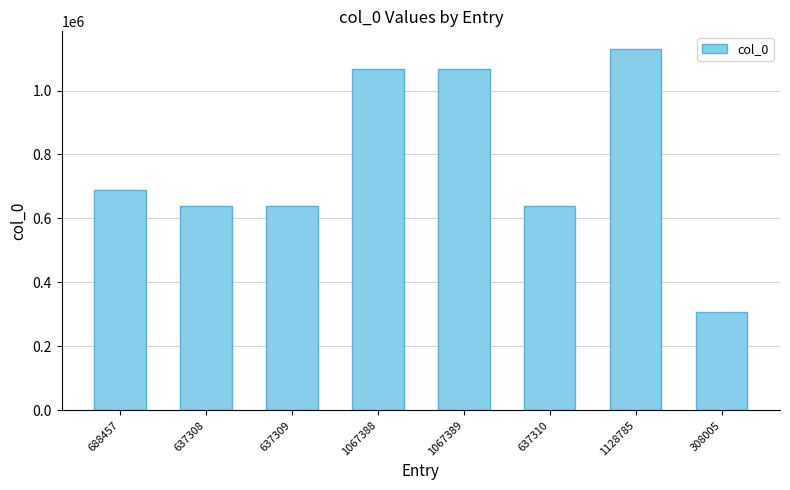

Where is the data nearest to the value 718395?

688457